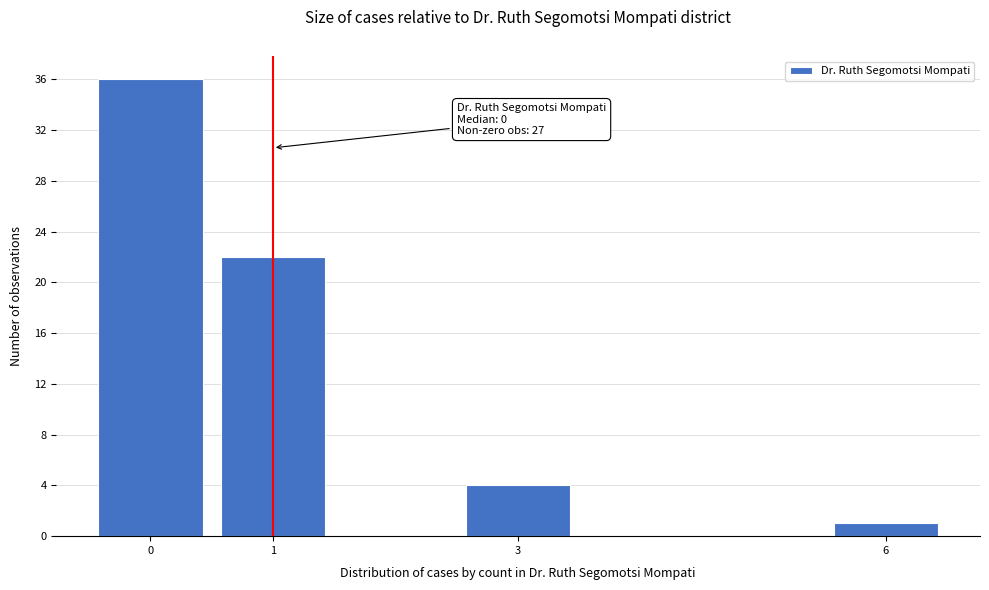

Which range on the x-axis has the tallest bar?

-0.5 to 0.5